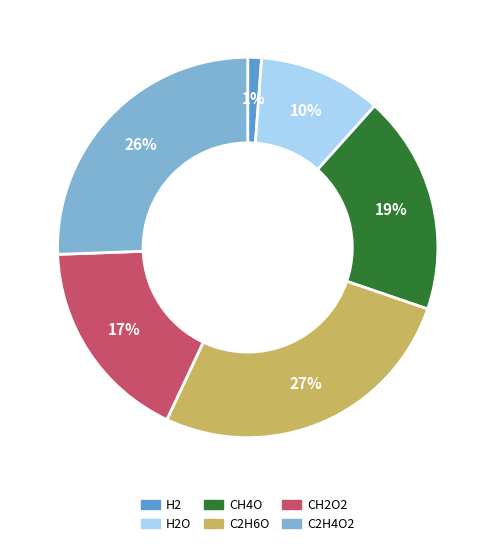

To the nearest percent, what is the difference between the largest and smallest slice percentages?

26%